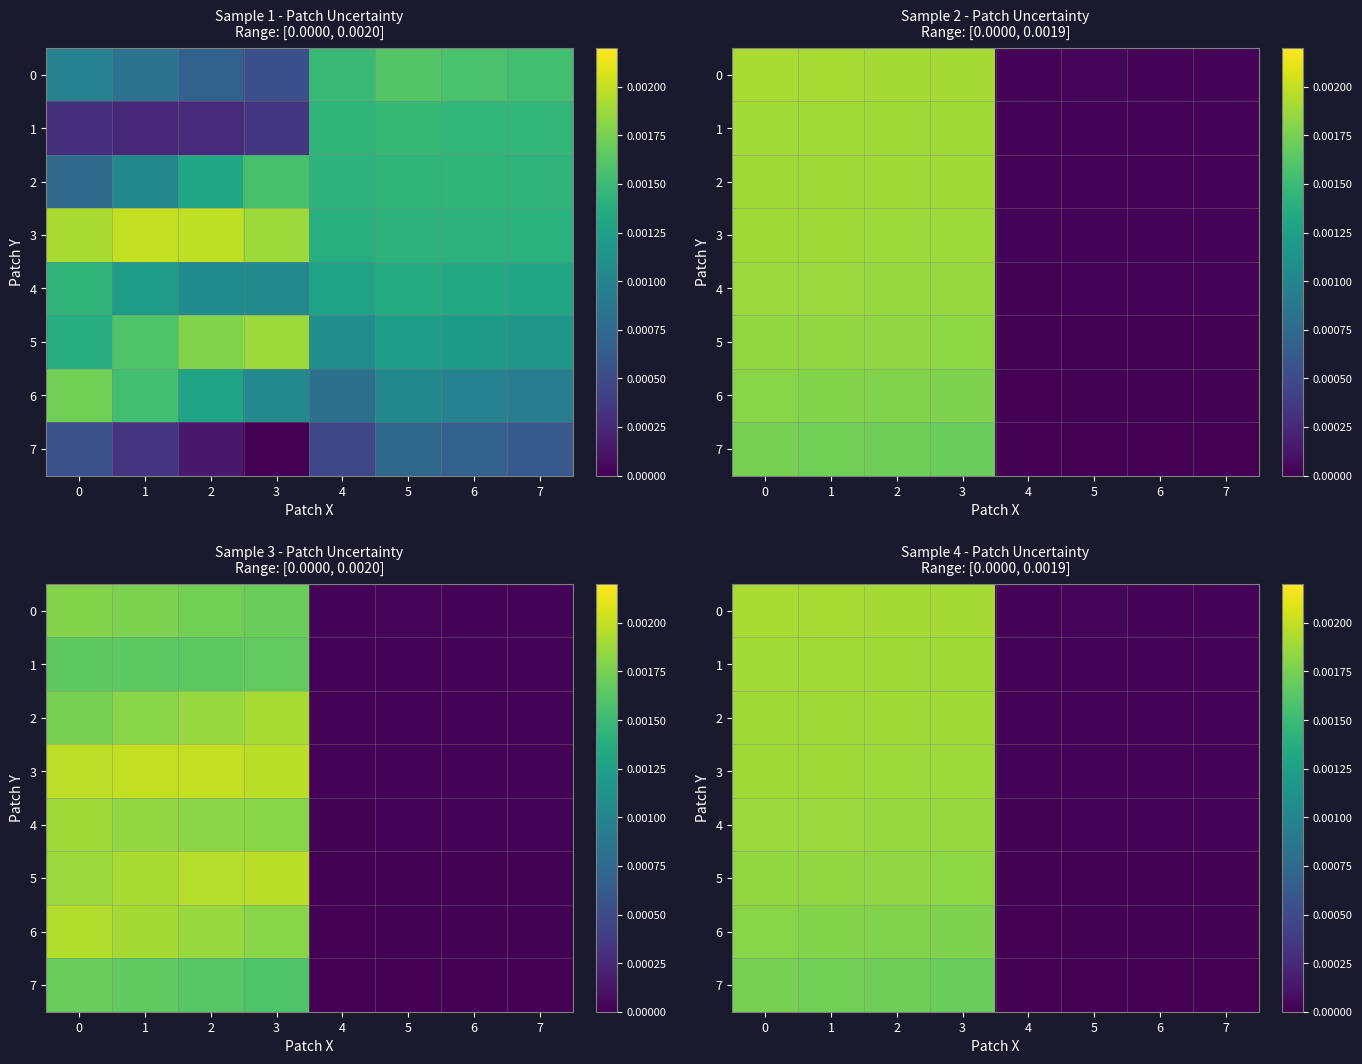

Is the value of 2 at 3 greater than the value of 4 at 2?

Yes